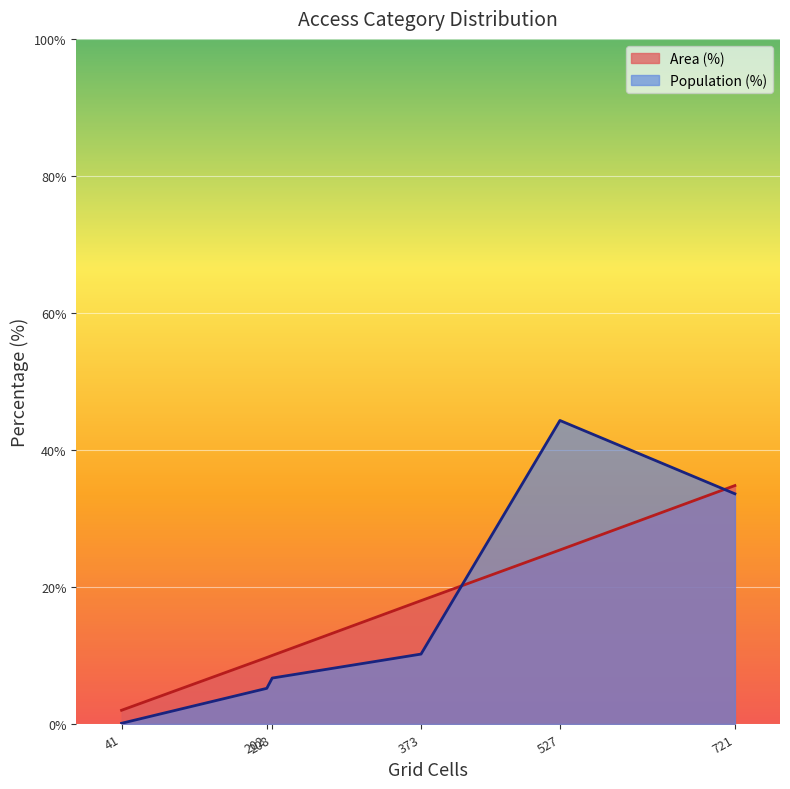

True or false: Population (%) and Area (%) cross at least once.

True